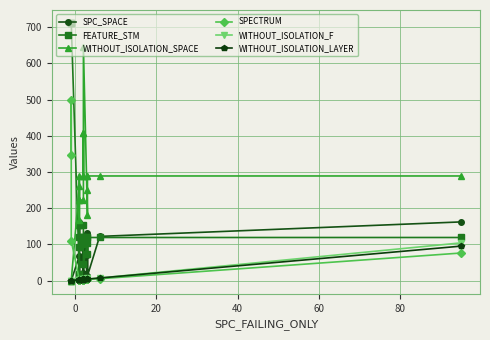

How many lines are shown in the chart?

6